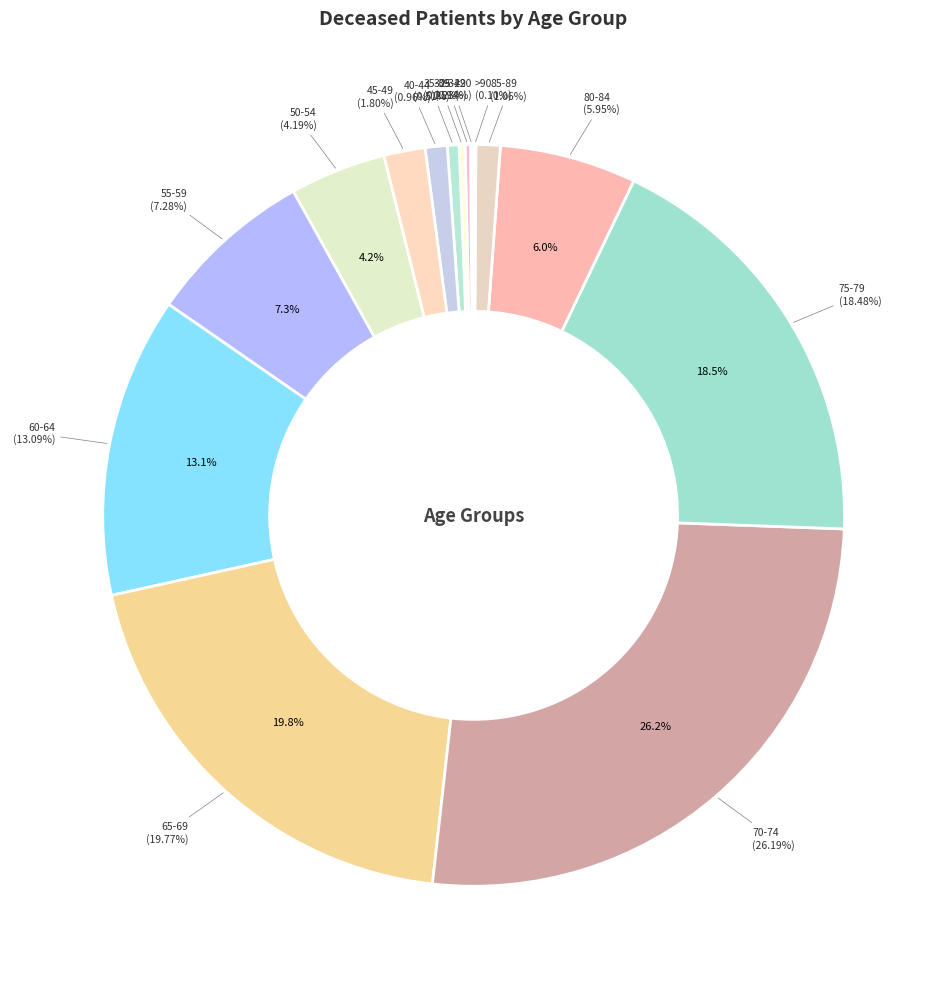

Count the number of slices in the pie.

16